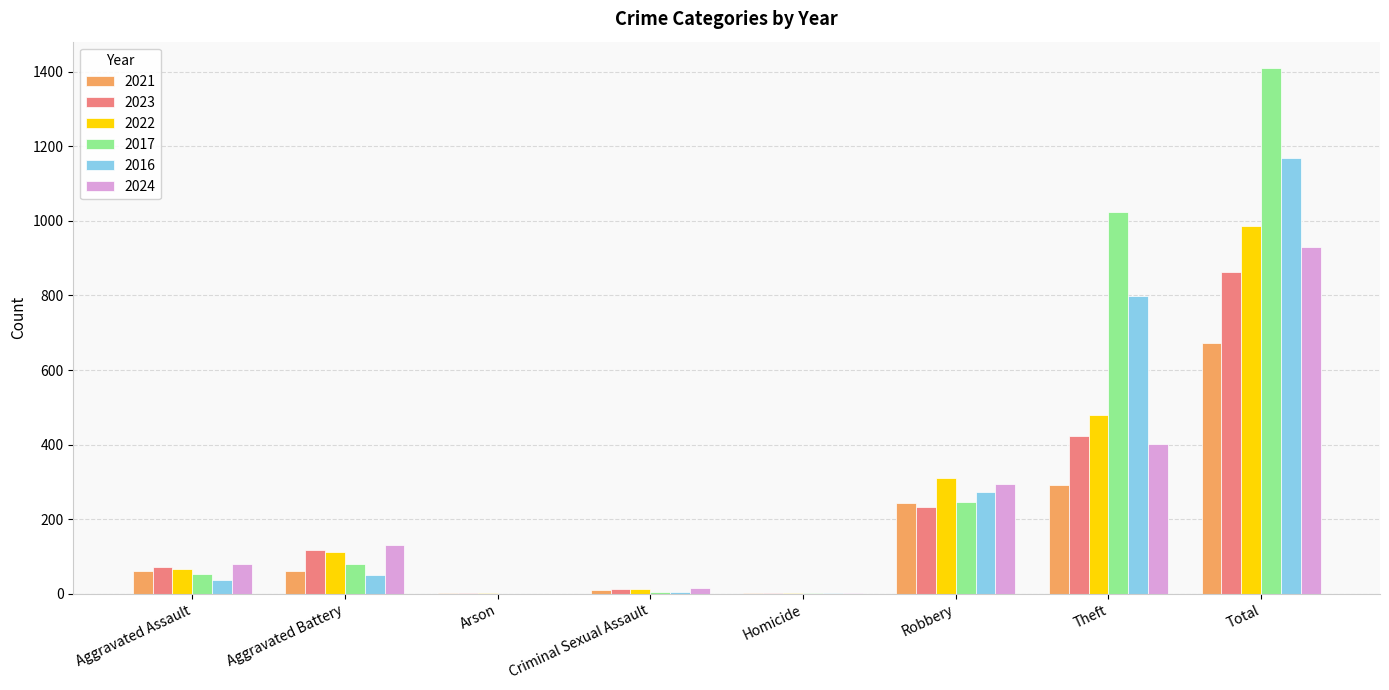

Where is 2017 nearest to the value 705?

Theft